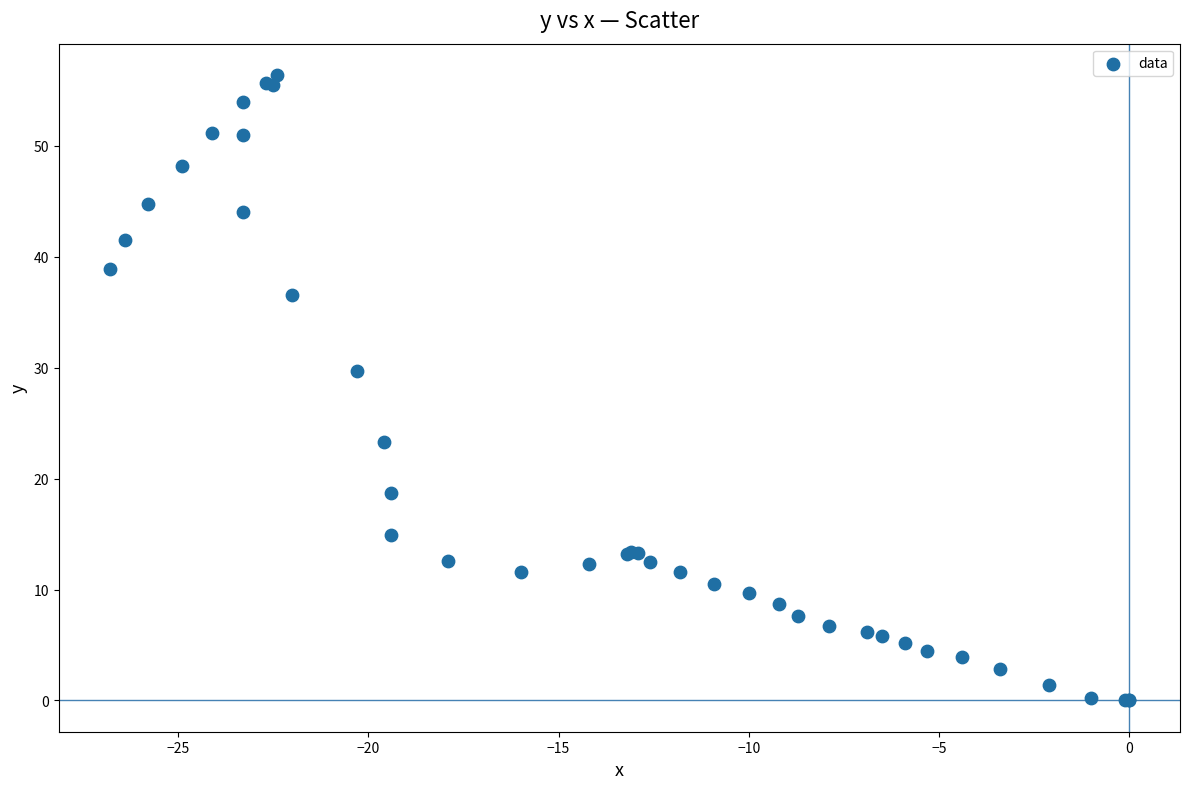

What Y value in the scatter plot is closest to 28?

29.7